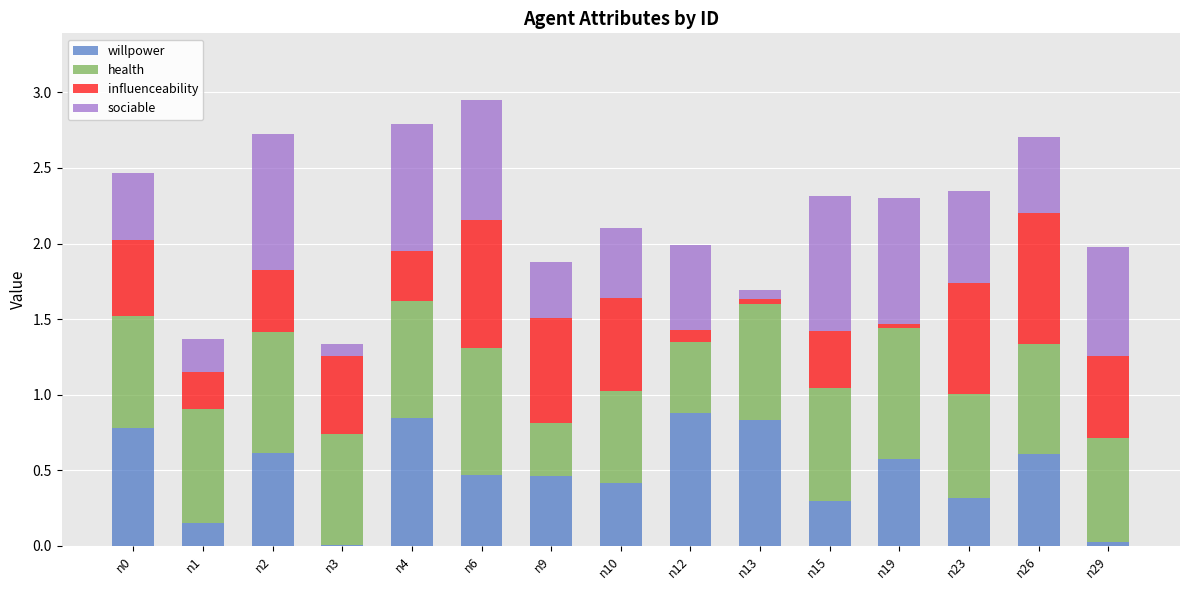

What is the sum of all willpower values?

7.3